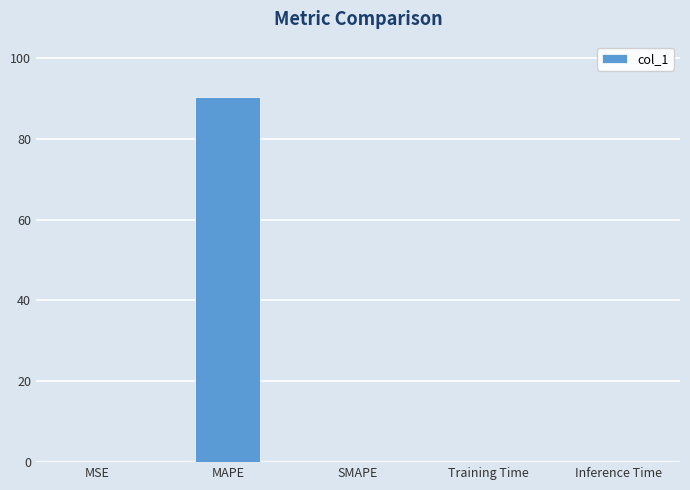

What is the maximum value shown in the chart?

90.5